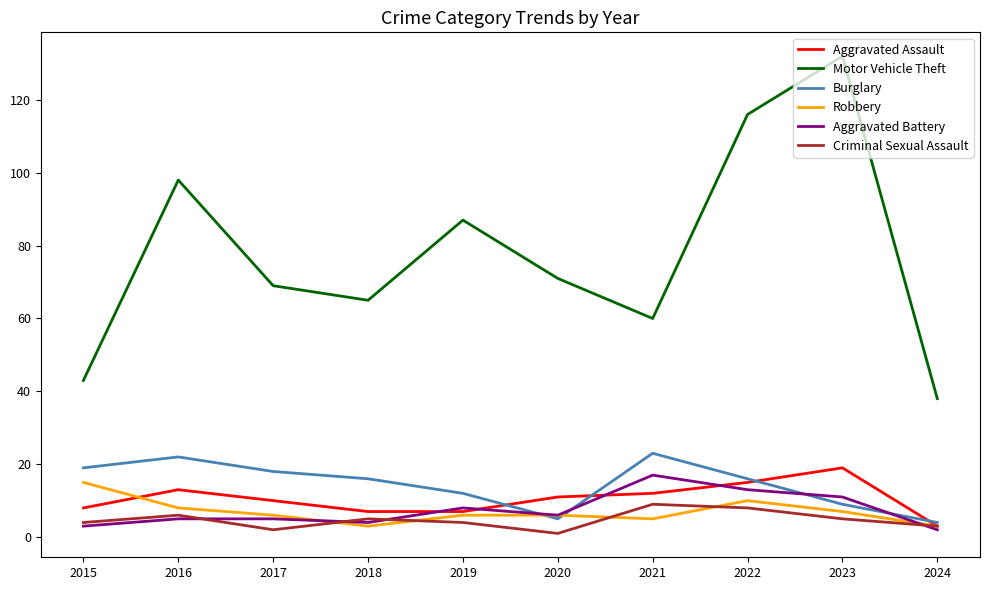

In Criminal Sexual Assault, how many points are lower than both neighbors (excluding endpoints)?

2